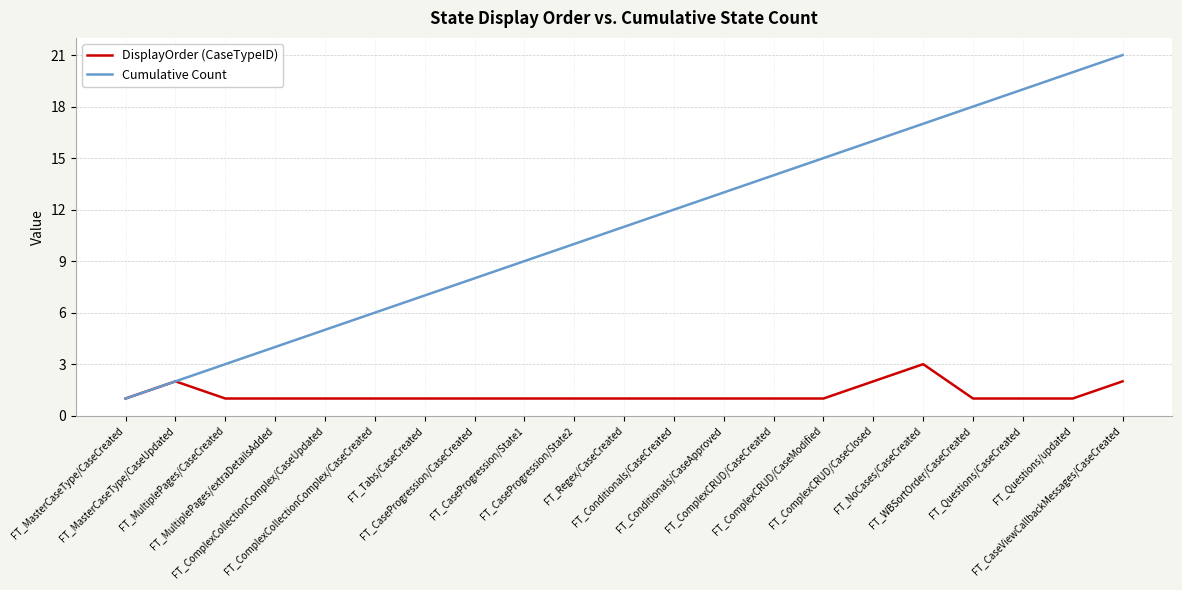

Does the chart display data point markers on the line(s)?

No